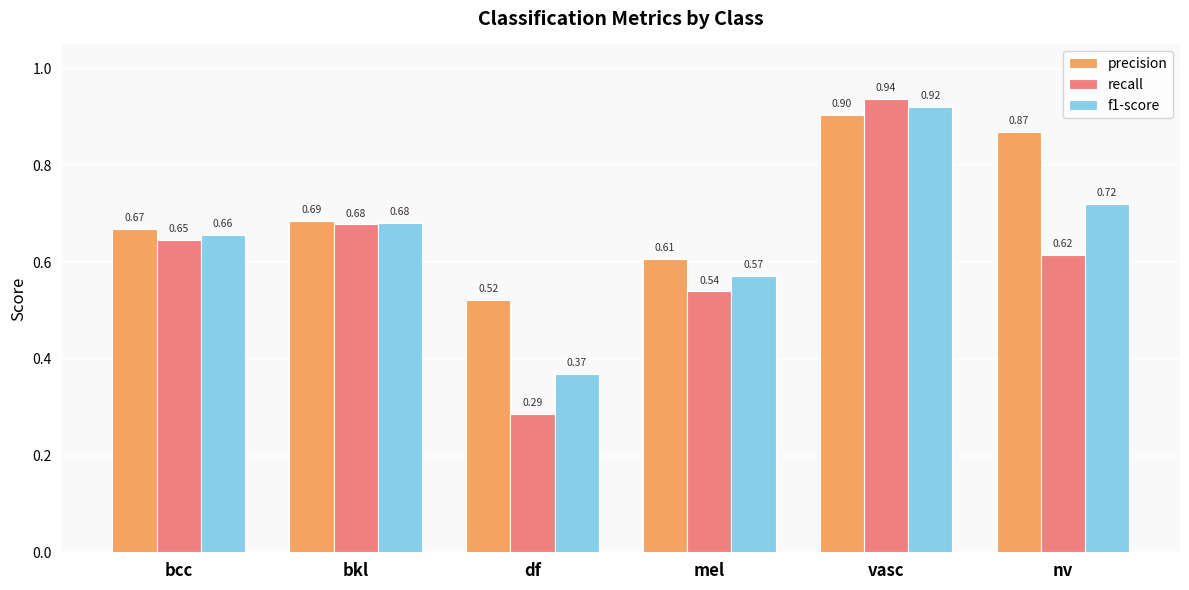

Which series has the widest spread of values?

recall